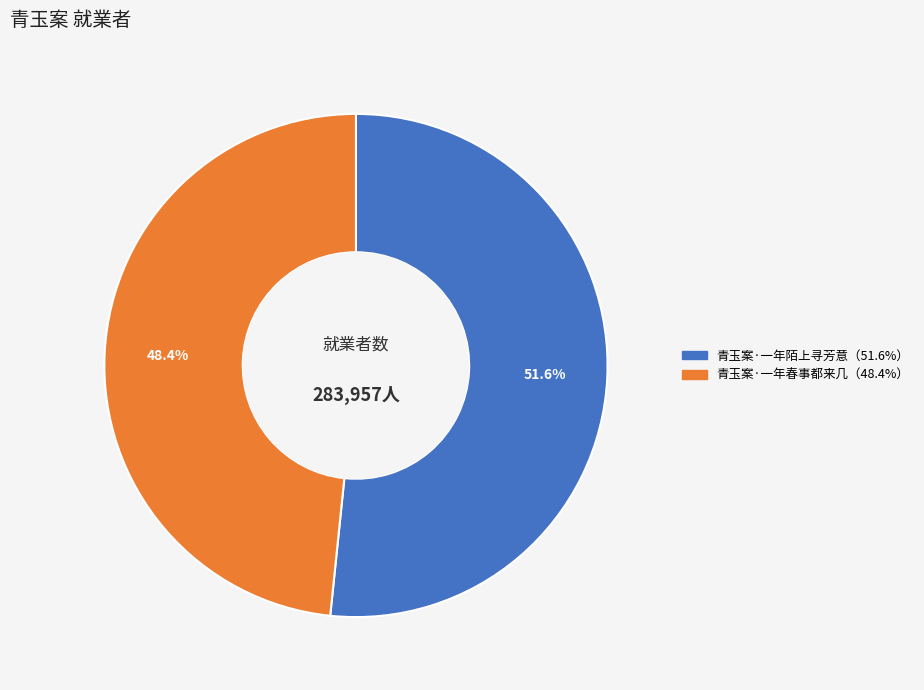

Does any single category account for the majority?

Yes